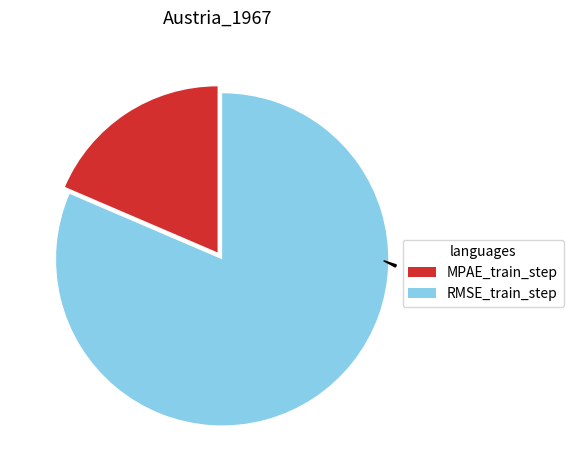

What portion of the pie excludes RMSE_train_step?

18.5%